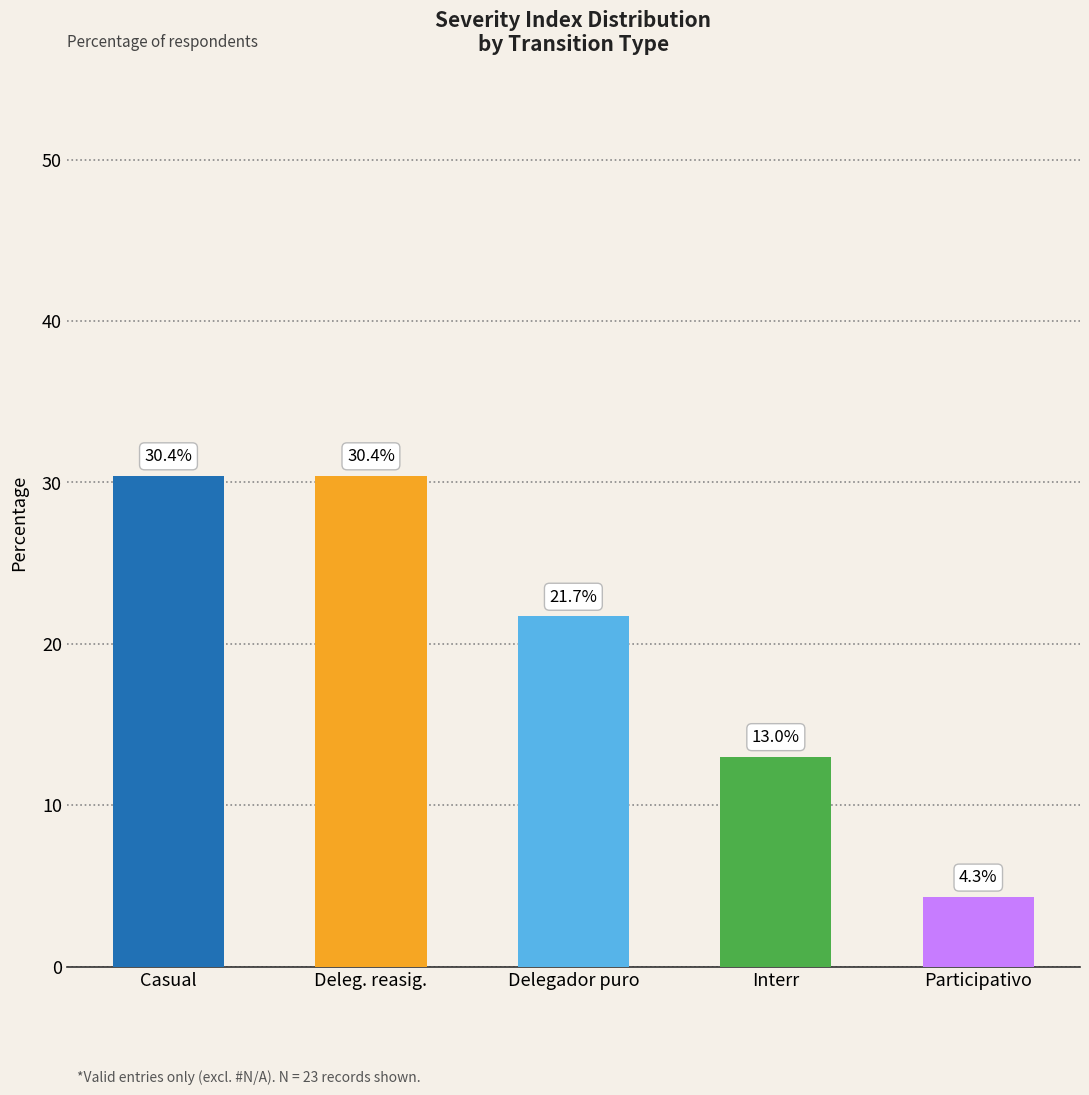

How many values are below 21?

2